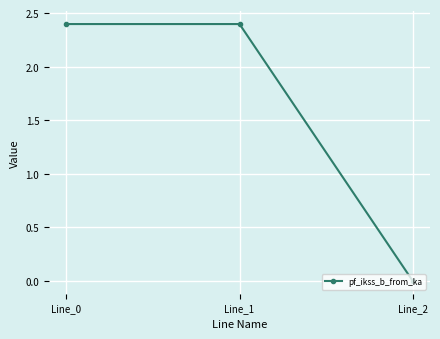

Reading right to left, transcribe all the data shown in this chart.

Line_2=0.0	Line_1=2.4	Line_0=2.4